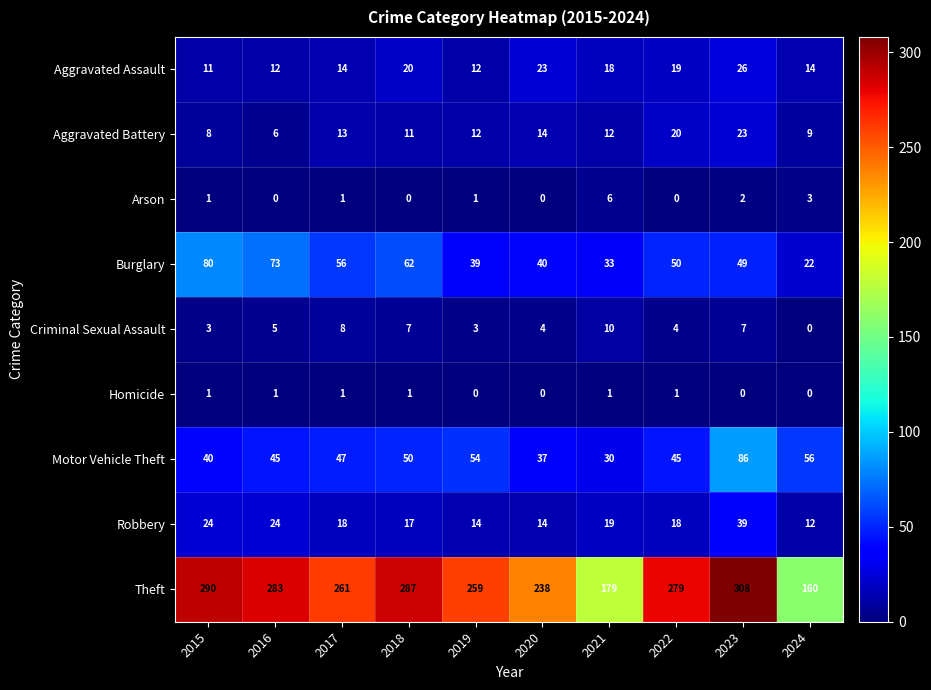

Which series has the widest spread of values?

Theft